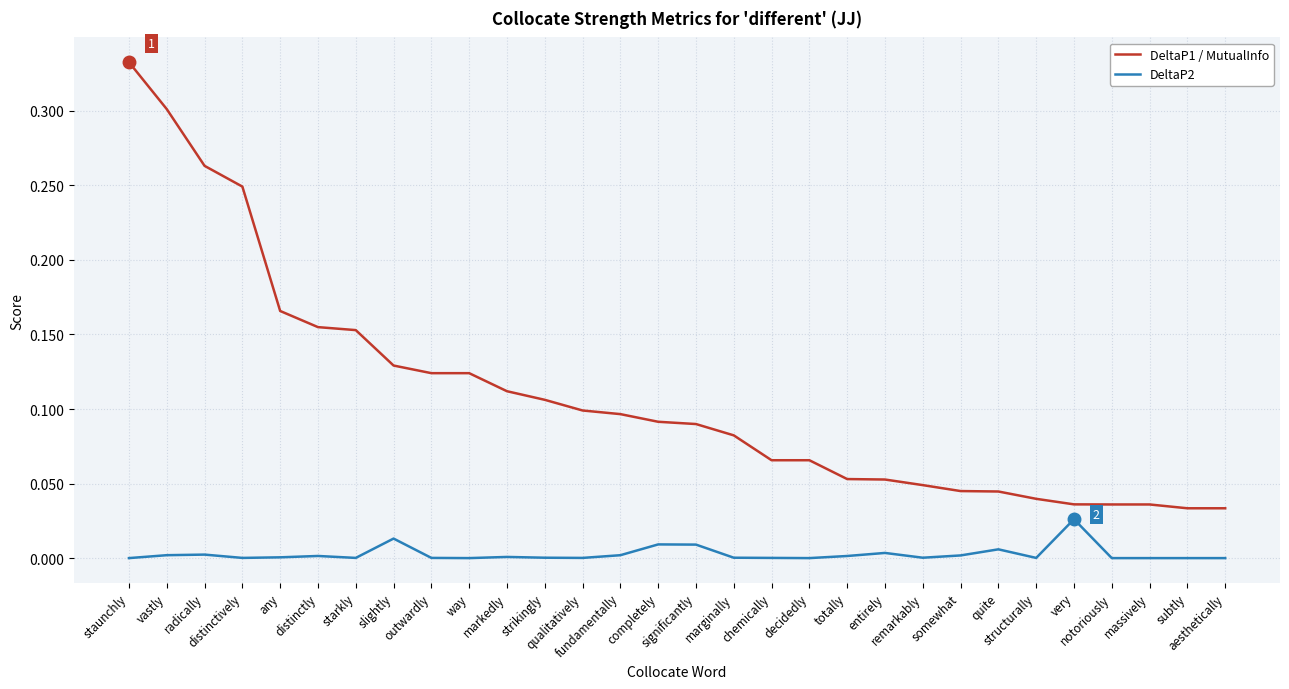

Rank the series by their average value, from lowest to highest.

DeltaP2, DeltaP1 / MutualInfo